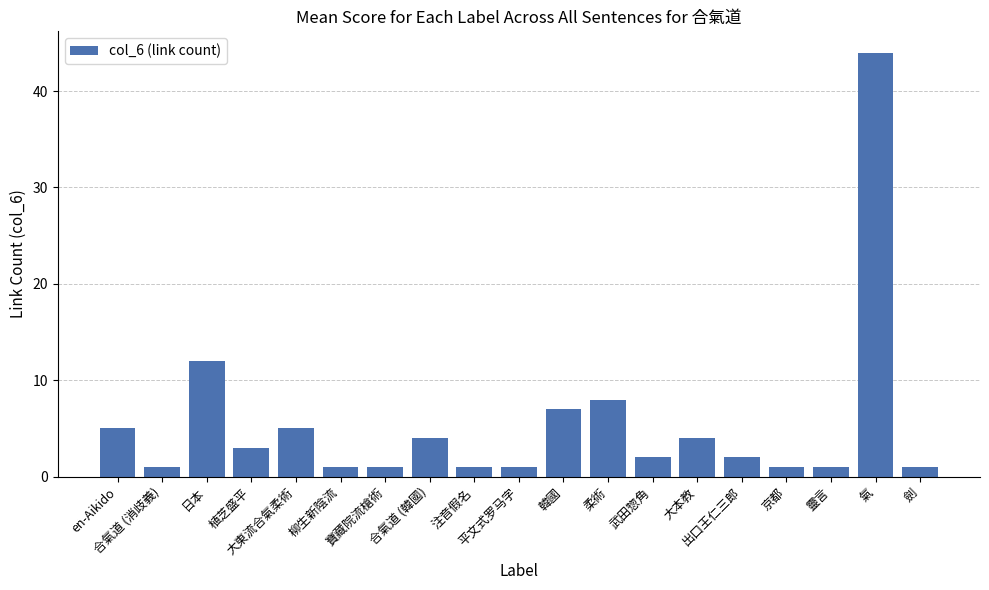

What is the maximum value shown in the chart?

44